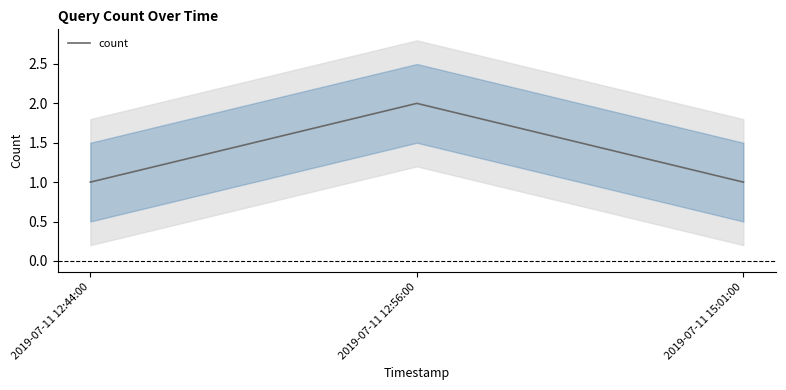

Is it true that the value at 2019-07-11 12:56:00 is 2?

True